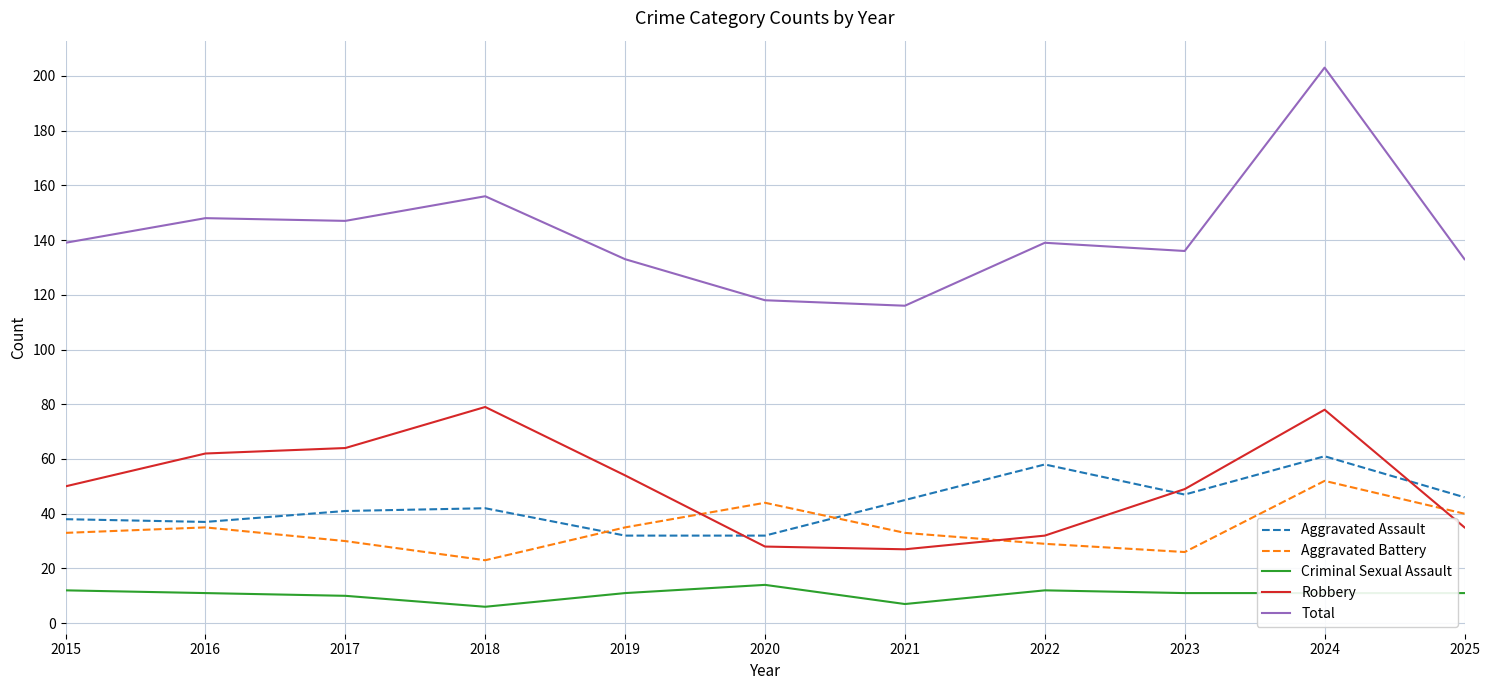

The value of Robbery at 2025 is 63. True or false?

False